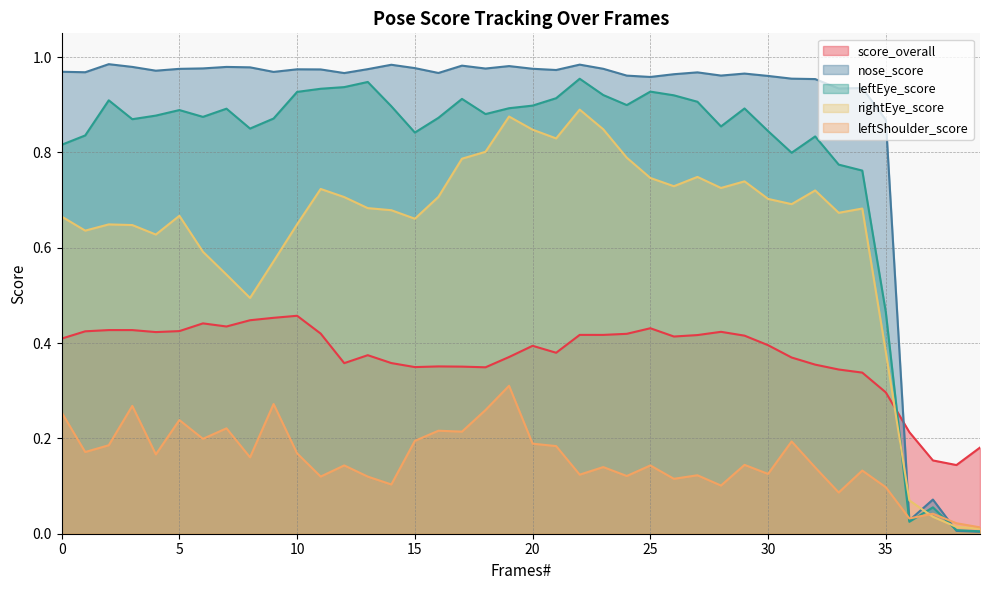

At 18, list the series in order from smallest to largest.

leftShoulder_score, score_overall, rightEye_score, leftEye_score, nose_score